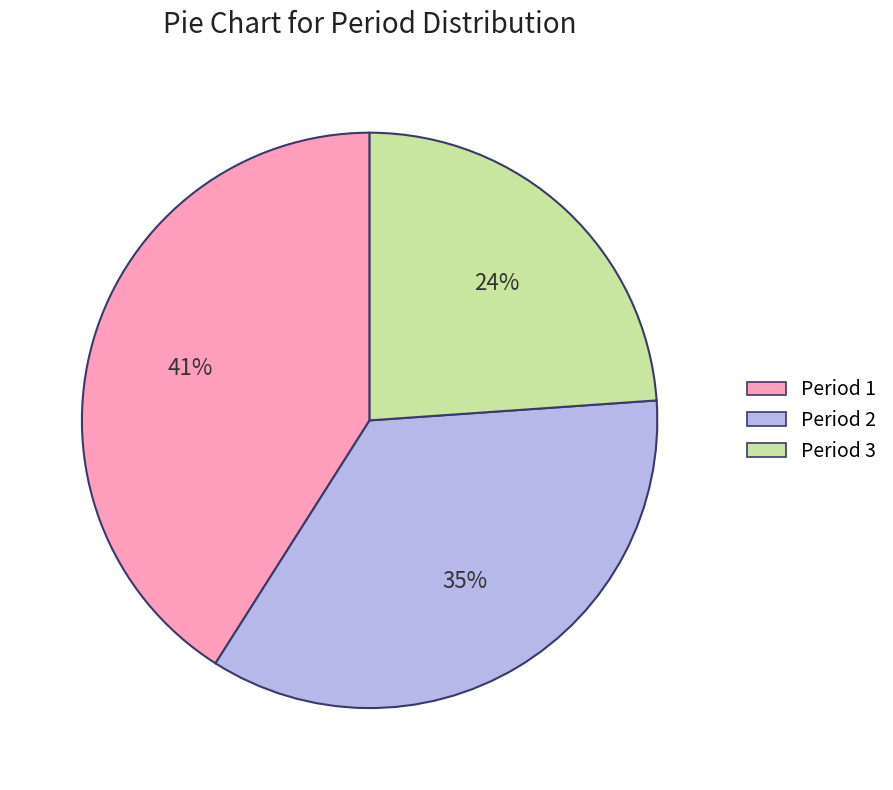

To the nearest percent, what is the average slice percentage?

33%